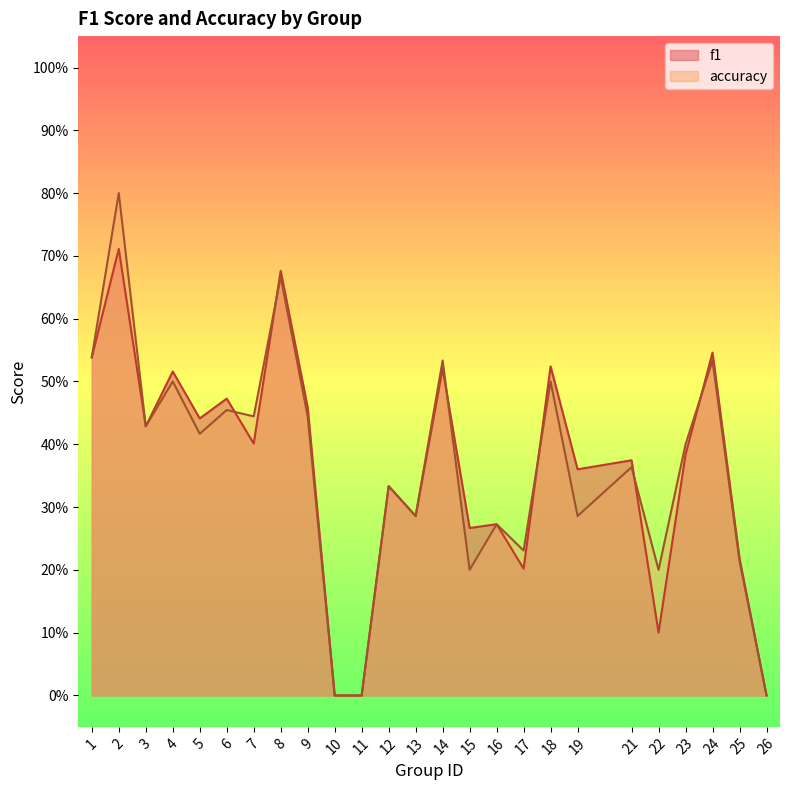

What is the value of the accuracy point at the 6th from the left?

0.5